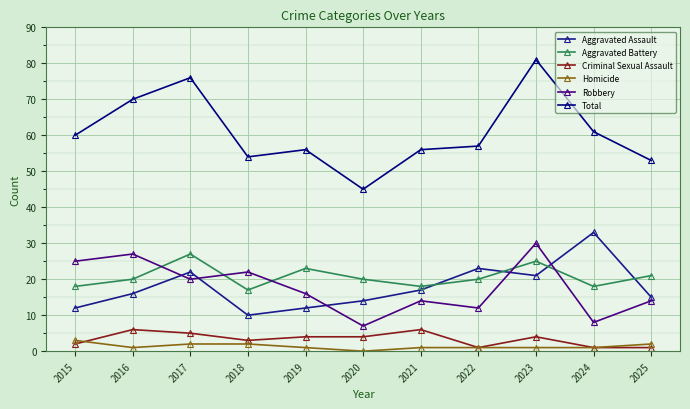

Is it true that Aggravated Assault equals 16 at 2024?

False